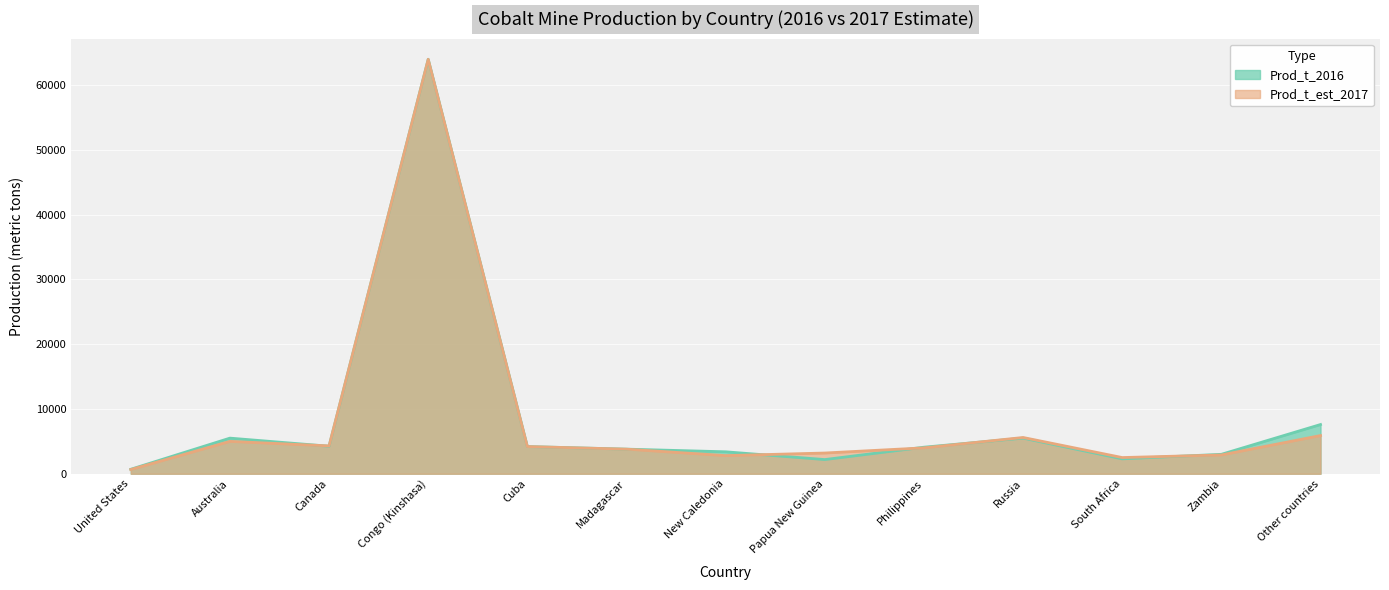

At how many categories does at least one series exceed 54410?

1